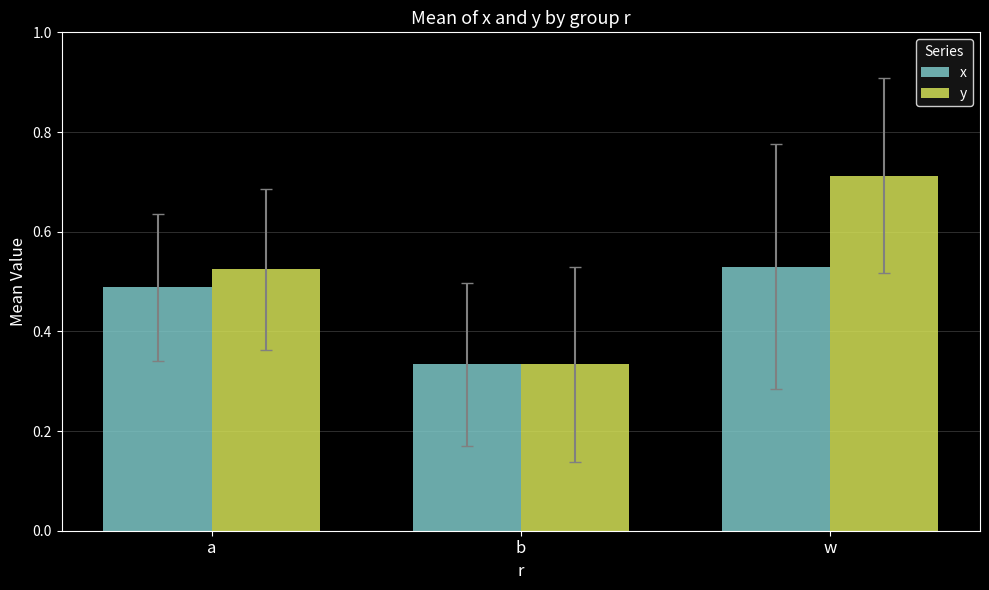

What is the sum of the x values at w and a?

1.0